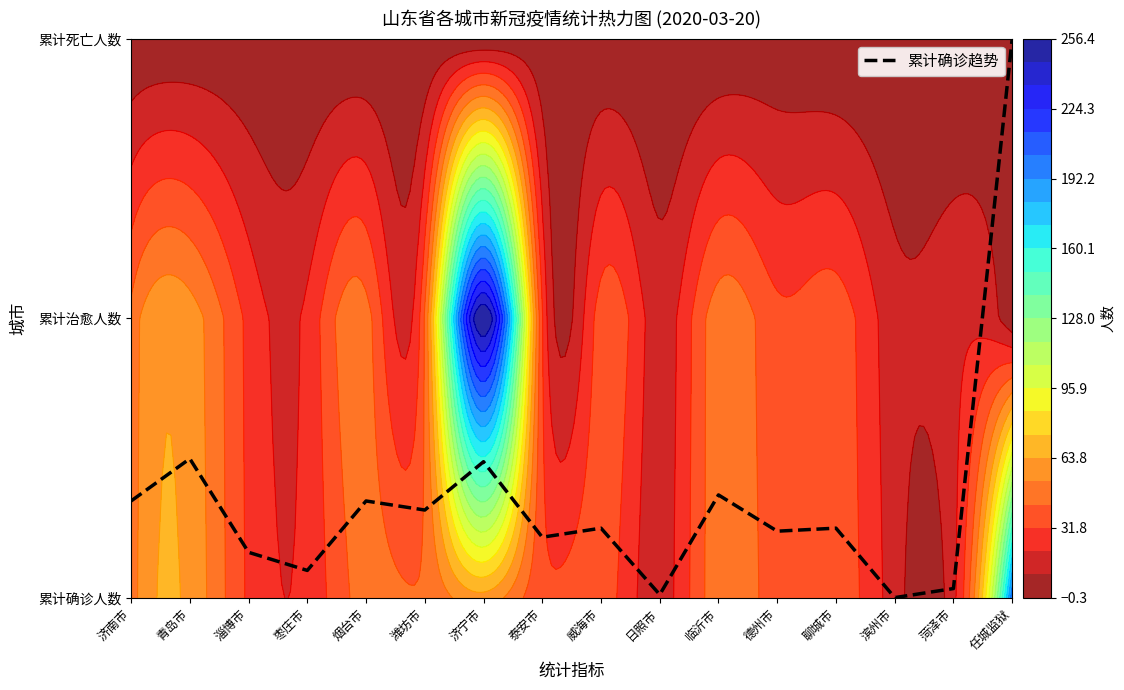

Reading left to right, list all the values displayed in this chart.

济南市=0.3	青岛市=0.5	淄博市=0.2	枣庄市=0.1	烟台市=0.3	潍坊市=0.3	济宁市=0.5	泰安市=0.2	威海市=0.2	日照市=0.0	临沂市=0.4	德州市=0.2	聊城市=0.2	滨州市=0.0	菏泽市=0.0	任城监狱=2.0